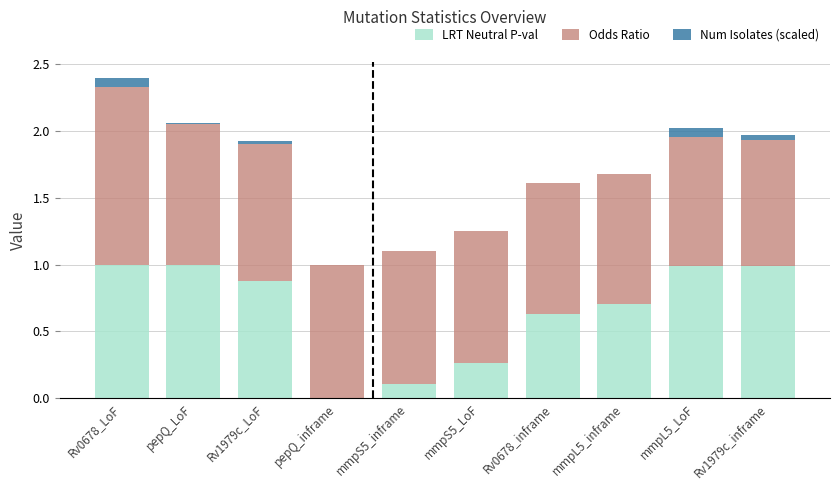

What are all the series names shown in the legend?

LRT Neutral P-val, Odds Ratio, Num Isolates (scaled)